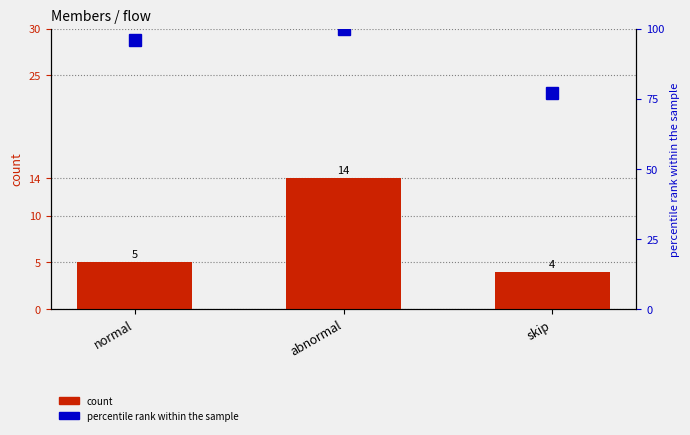

What is the difference between the highest and lowest values at skip?

73